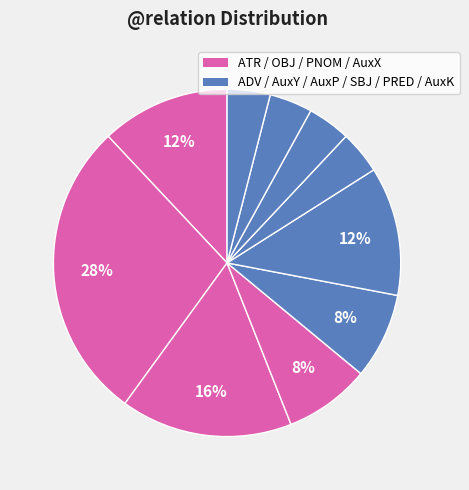

Count the number of slices in the pie.

10